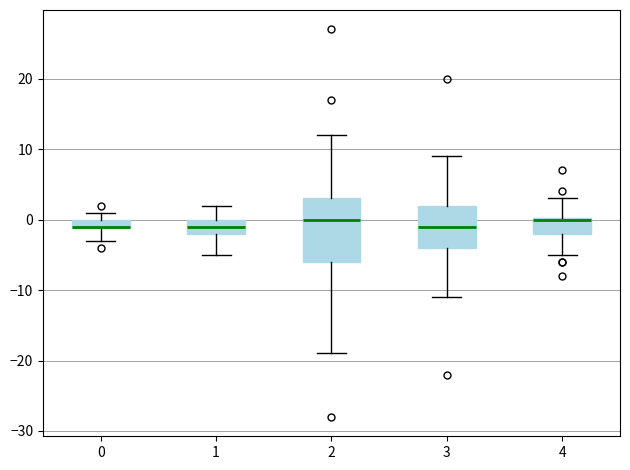

Comparing the boxes themselves (not the whiskers), which one is the tallest?

2